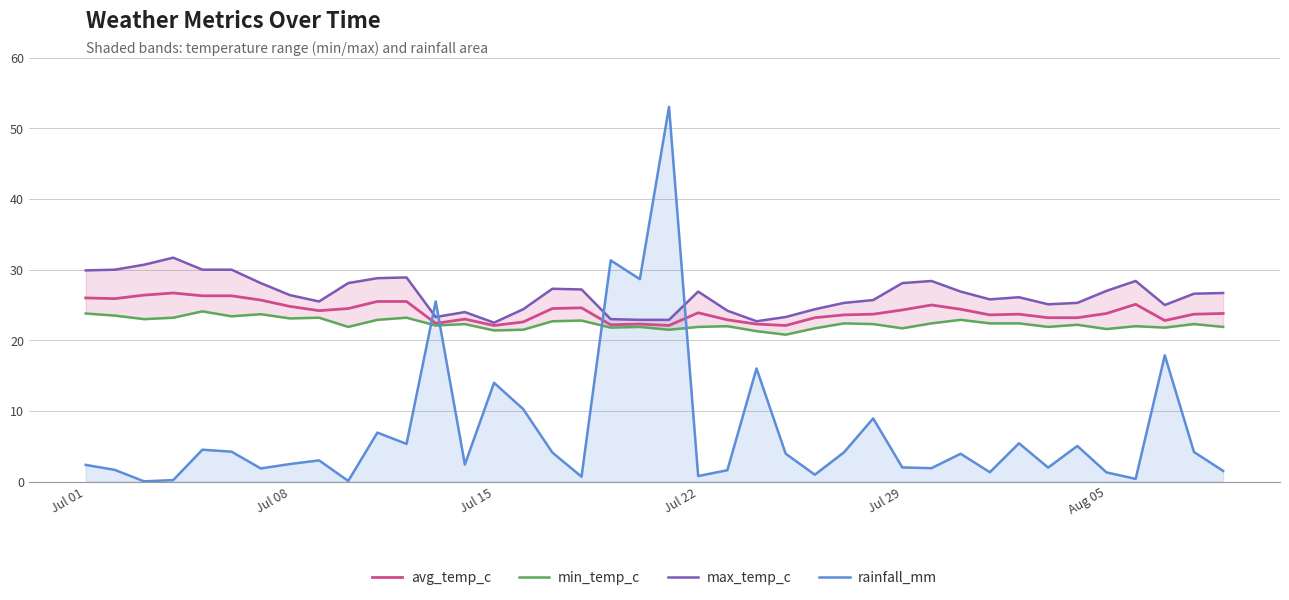

Reading left to right, list all the values displayed in this chart.

avg_temp_c: 26.0	25.9	26.4	26.7	26.3	26.3	25.7	24.8	24.2	24.5	25.5	25.5	22.4	23.0	22.1	22.6	24.5	24.6	22.2	22.3	22.1	23.9	22.9	22.3	22.1	23.2	23.6	23.7	24.3	25.0	24.4	23.6	23.7	23.2	23.2	23.8	25.1	22.8	23.7	23.8
min_temp_c: 23.8	23.5	23.0	23.2	24.1	23.4	23.7	23.1	23.2	21.9	22.9	23.2	22.1	22.3	21.4	21.5	22.7	22.8	21.8	21.9	21.5	21.9	22.0	21.3	20.8	21.7	22.4	22.3	21.7	22.4	22.9	22.4	22.4	21.9	22.2	21.6	22.0	21.8	22.3	21.9
max_temp_c: 29.9	30.0	30.7	31.7	30.0	30.0	28.1	26.4	25.5	28.1	28.8	28.9	23.3	24.0	22.5	24.4	27.3	27.2	23.0	22.9	22.9	26.9	24.2	22.7	23.3	24.4	25.3	25.7	28.1	28.4	26.9	25.8	26.1	25.1	25.3	27.0	28.4	25.0	26.6	26.7
rainfall_mm: 2.4	1.7	0.0	0.2	4.5	4.2	1.9	2.5	3.0	0.1	6.9	5.3	25.5	2.4	14.0	10.3	4.1	0.7	31.3	28.7	53.0	0.8	1.6	16.0	4.0	1.0	4.2	8.9	2.0	1.9	4.0	1.3	5.4	2.0	5.0	1.3	0.4	17.9	4.2	1.5